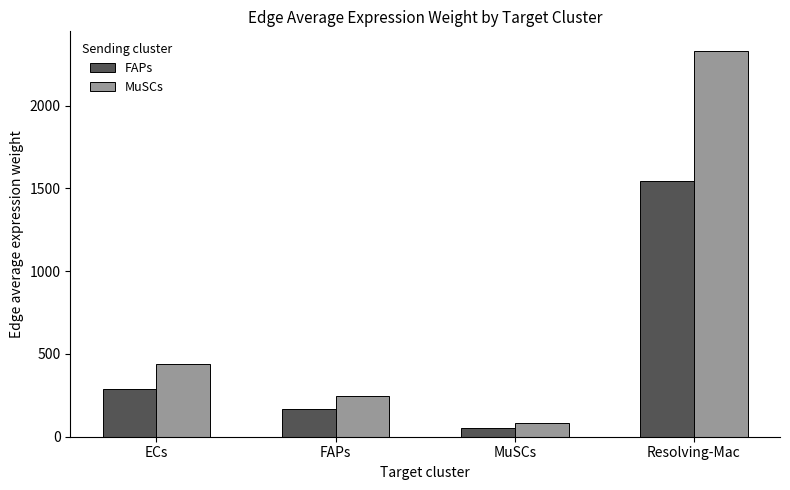

What is the value of the MuSCs bar at the 1st from the left?

437.8